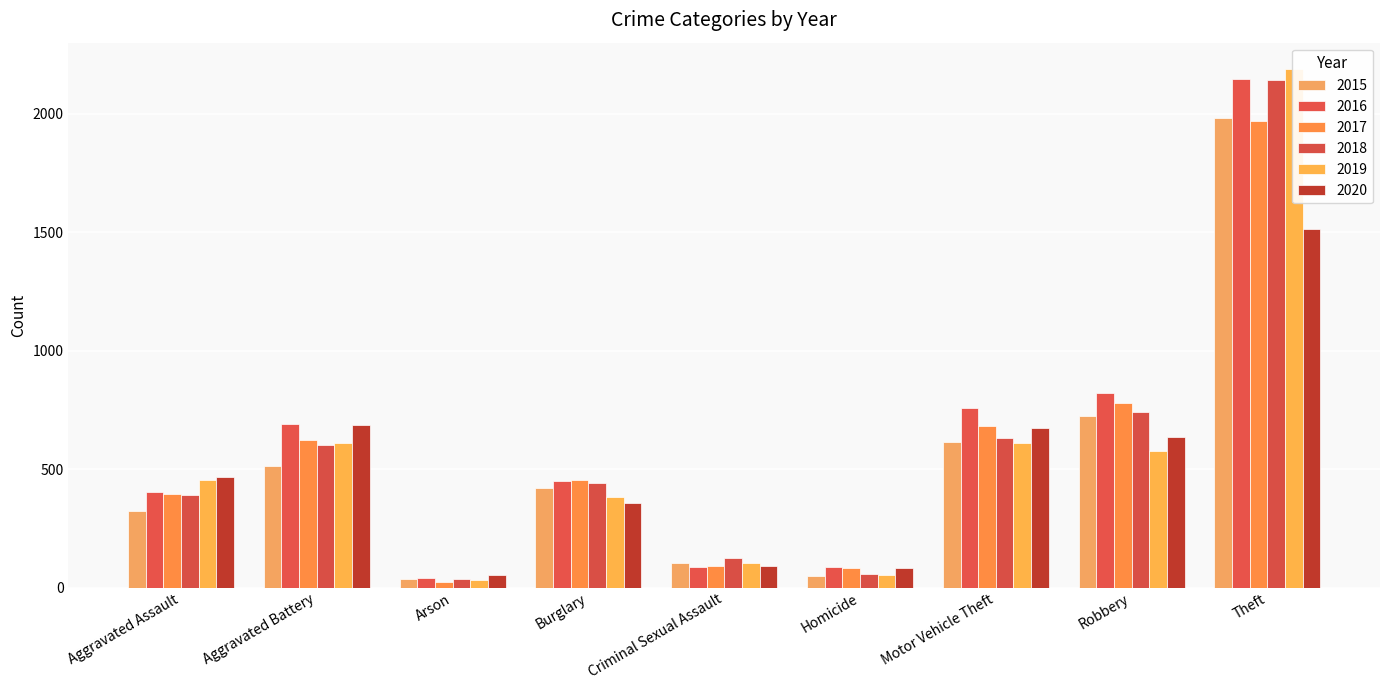

Reading left to right, extract all data points from this chart.

2015: 323	515	35	421	105	50	614	726	1981
2016: 402	691	40	451	87	87	756	819	2148
2017: 396	623	23	453	91	82	680	780	1968
2018: 392	600	37	443	123	56	631	741	2140
2019: 452	608	32	383	102	53	611	577	2190
2020: 466	686	55	357	89	81	673	637	1512